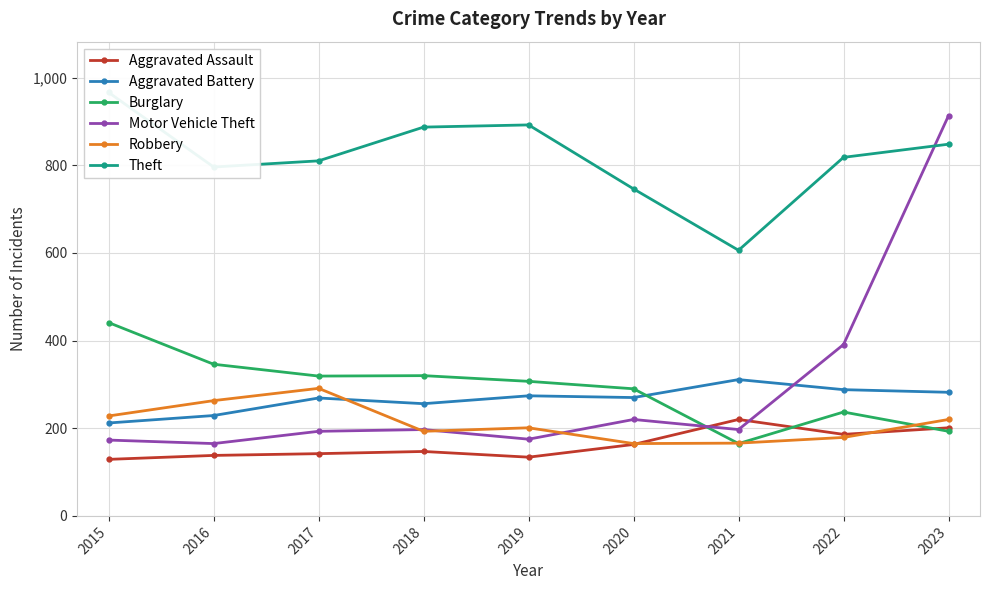

Reading left to right, transcribe all the data shown in this chart.

Aggravated Assault: 2015=129	2016=138	2017=142	2018=147	2019=134	2020=163	2021=220	2022=186	2023=201
Aggravated Battery: 2015=212	2016=229	2017=269	2018=256	2019=274	2020=270	2021=311	2022=288	2023=282
Burglary: 2015=441	2016=346	2017=319	2018=320	2019=307	2020=290	2021=165	2022=237	2023=193
Motor Vehicle Theft: 2015=173	2016=165	2017=193	2018=197	2019=175	2020=220	2021=197	2022=391	2023=913
Robbery: 2015=228	2016=263	2017=291	2018=193	2019=201	2020=165	2021=166	2022=179	2023=220
Theft: 2015=966	2016=796	2017=810	2018=887	2019=892	2020=746	2021=606	2022=818	2023=848